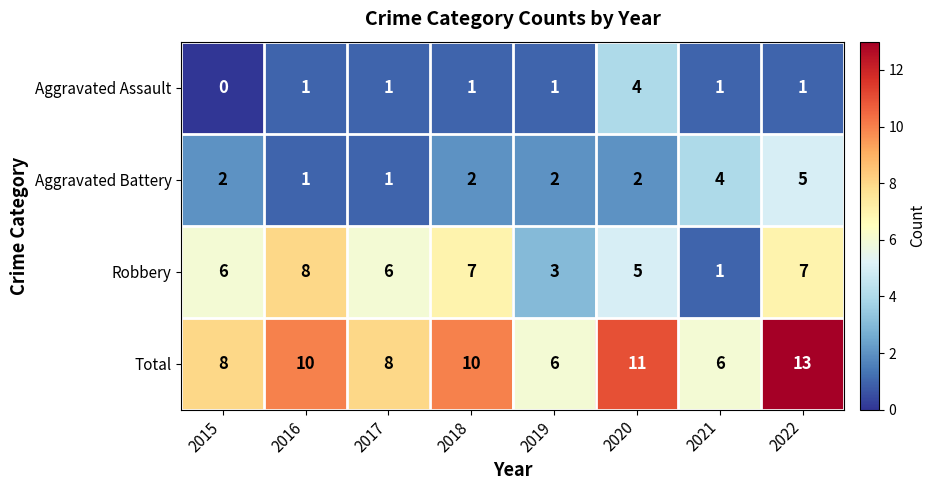

Count the number of categories in the chart.

8